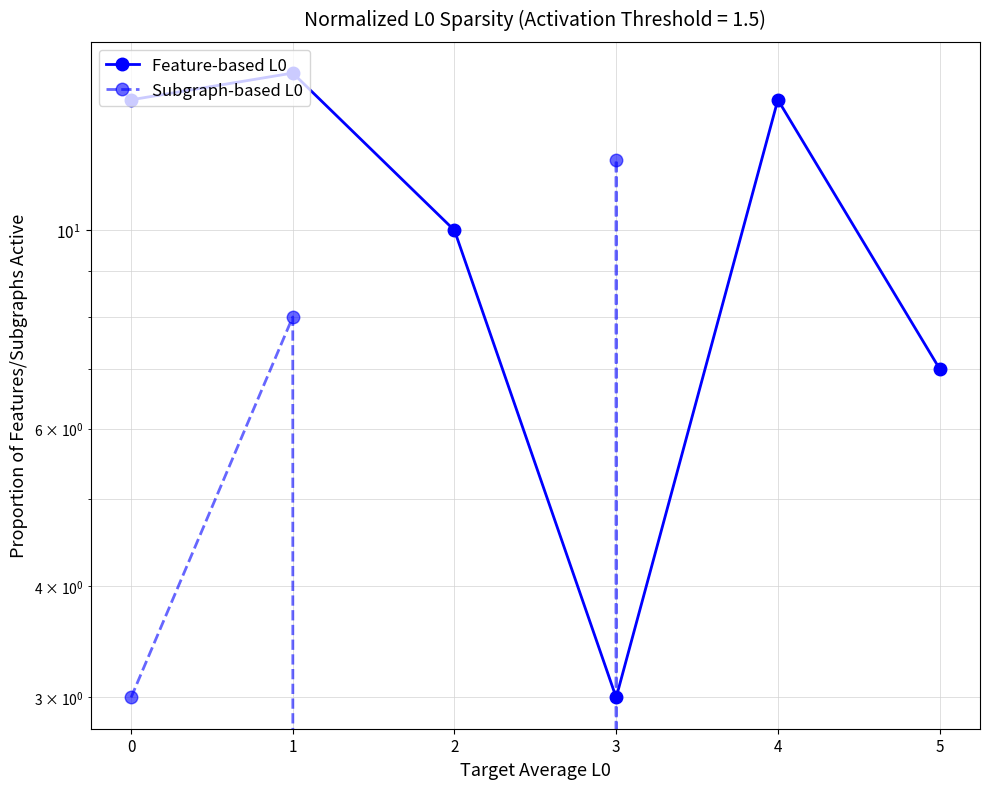

True or false: Feature-based L0 and Subgraph-based L0 intersect in this chart.

True